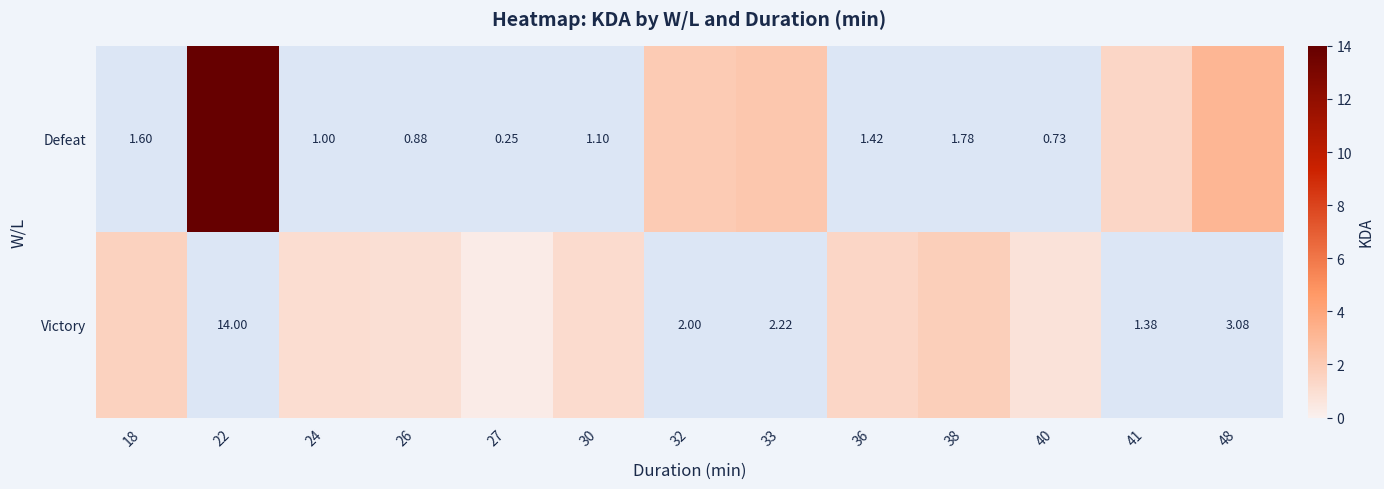

Read the Victory value at 40.

0.7